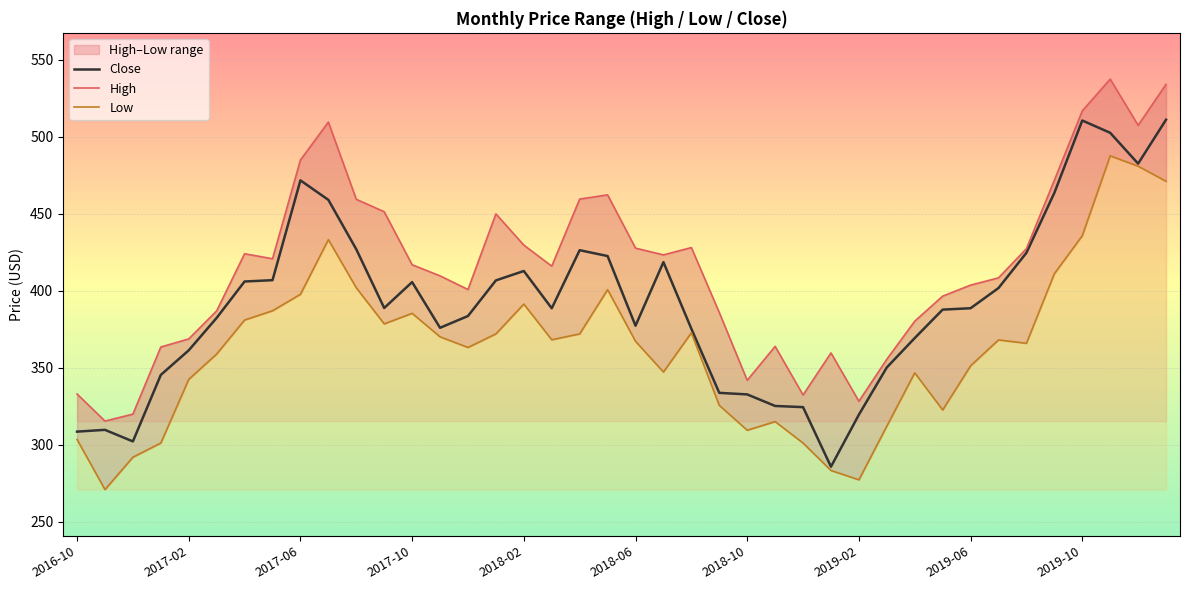

At which category does Low reach its first local peak?

2017-07